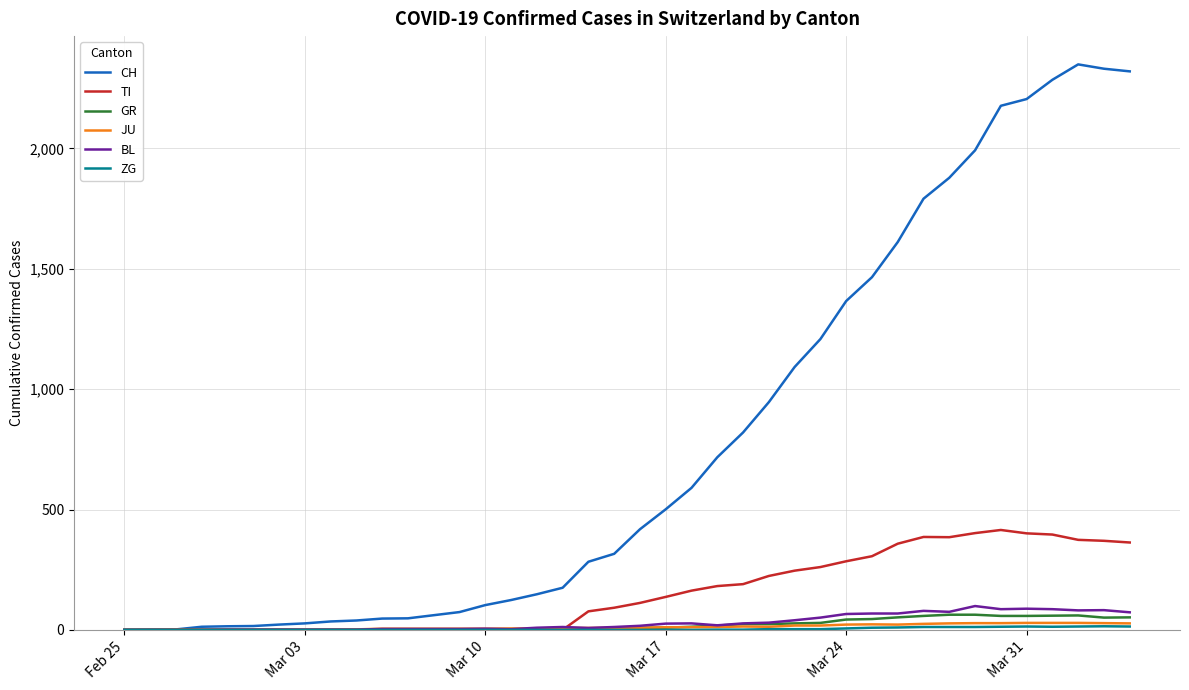

What is the highest value of the TI series?

415